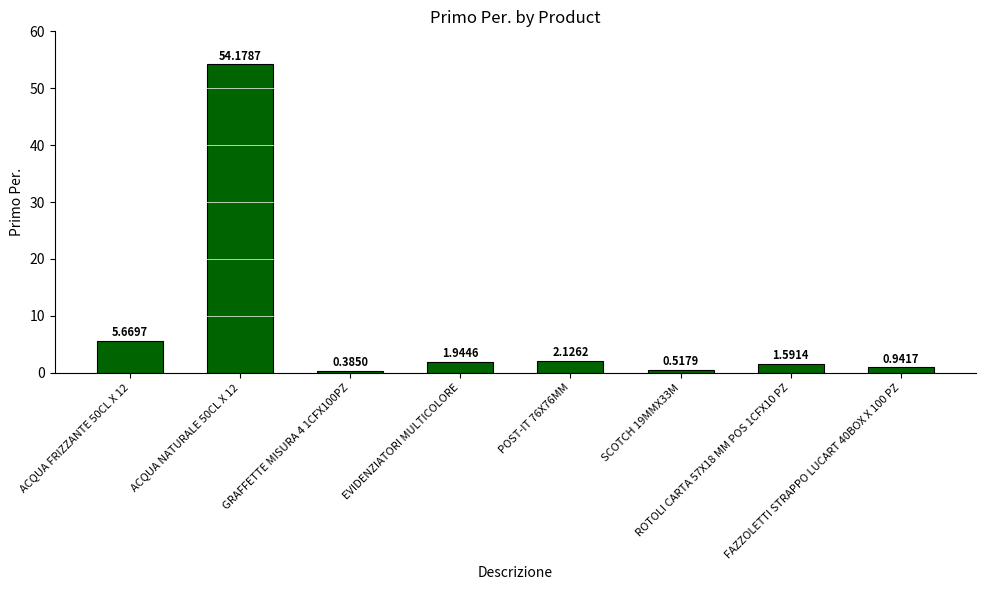

Are the bars grouped side by side (vs. stacked)?

No